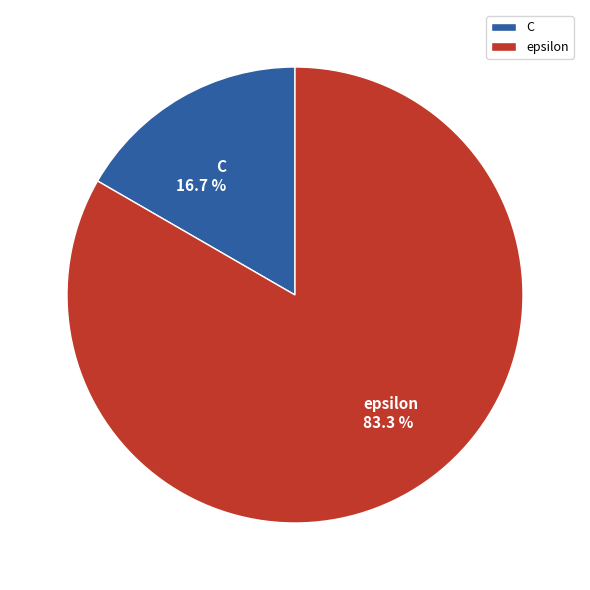

What percentage is NOT represented by C?

83.3%